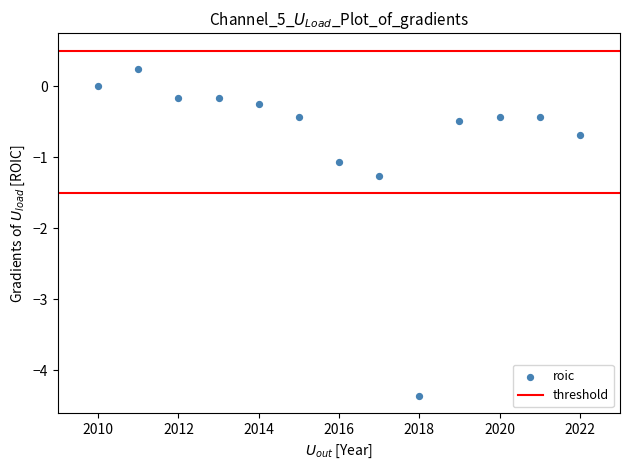

What Y value in the scatter plot is closest to -2?

-1.3